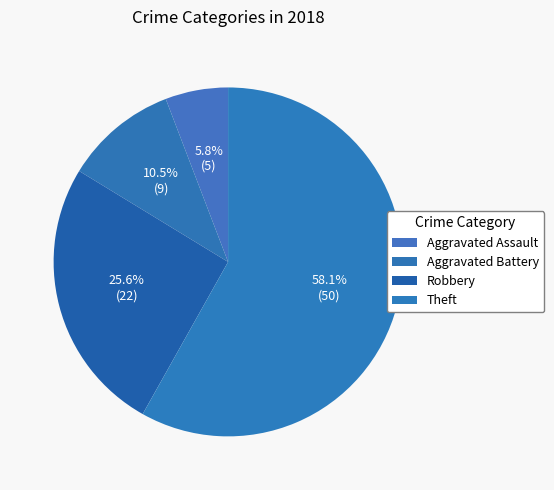

What is the change in value from Aggravated Assault to Aggravated Battery?

+4